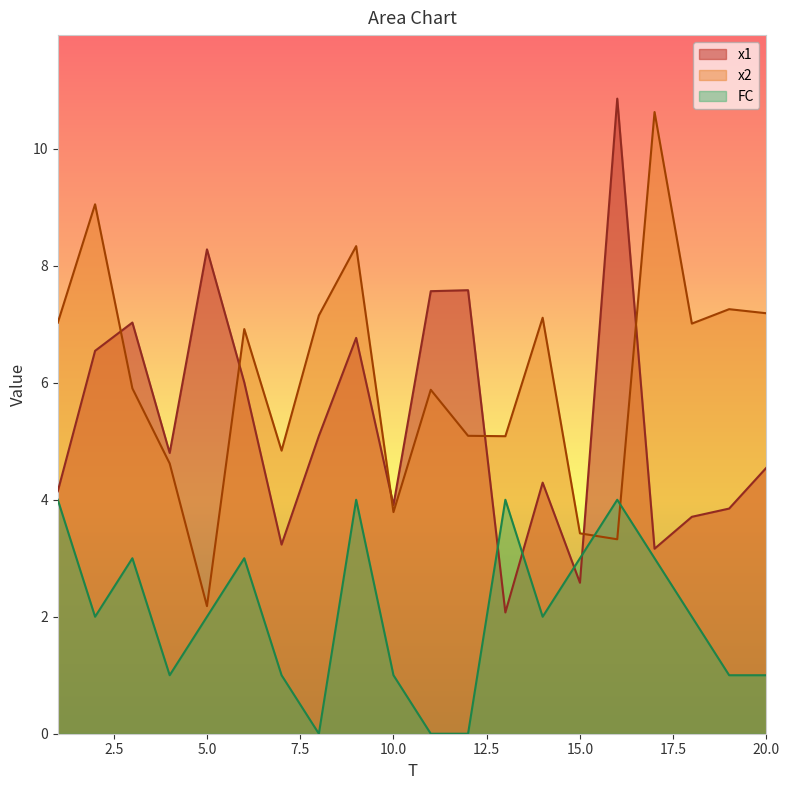

Reading right to left, list all the values displayed in this chart.

x1: 20=4.5	19=3.8	18=3.7	17=3.2	16=10.9	15=2.6	14=4.3	13=2.1	12=7.6	11=7.6	10=3.9	9=6.8	8=5.1	7=3.2	6=6.0	5=8.3	4=4.8	3=7.0	2=6.5	1=4.1
x2: 20=7.2	19=7.3	18=7.0	17=10.6	16=3.3	15=3.4	14=7.1	13=5.1	12=5.1	11=5.9	10=3.8	9=8.3	8=7.2	7=4.8	6=6.9	5=2.2	4=4.6	3=5.9	2=9.1	1=7.0
FC: 20=1.0	19=1.0	18=2.0	17=3.0	16=4.0	15=3.0	14=2.0	13=4.0	12=0.0	11=0.0	10=1.0	9=4.0	8=0.0	7=1.0	6=3.0	5=2.0	4=1.0	3=3.0	2=2.0	1=4.0